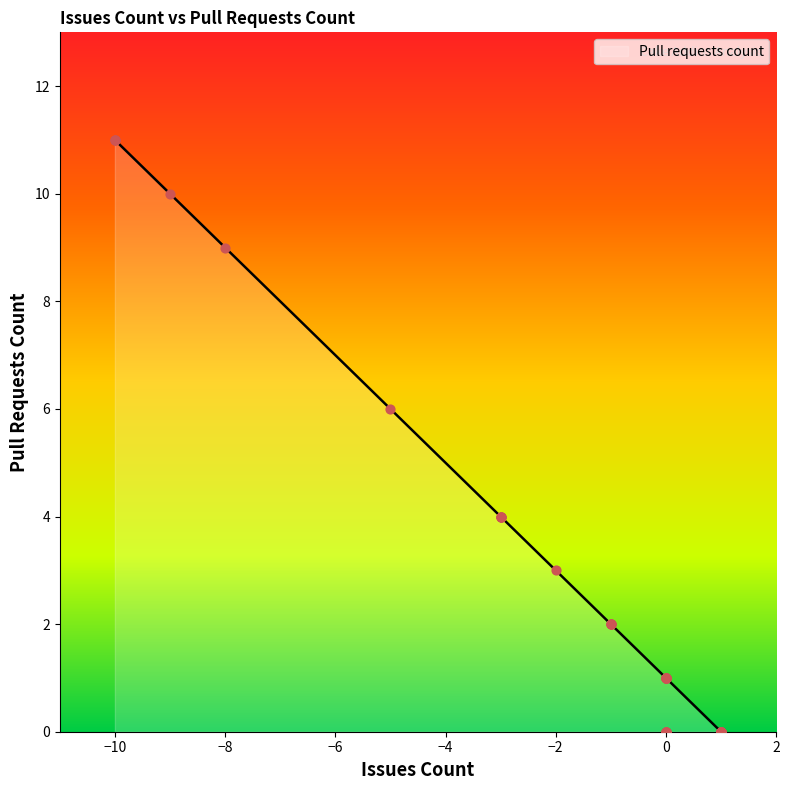

Which has a higher value, 0 or -8?

-8